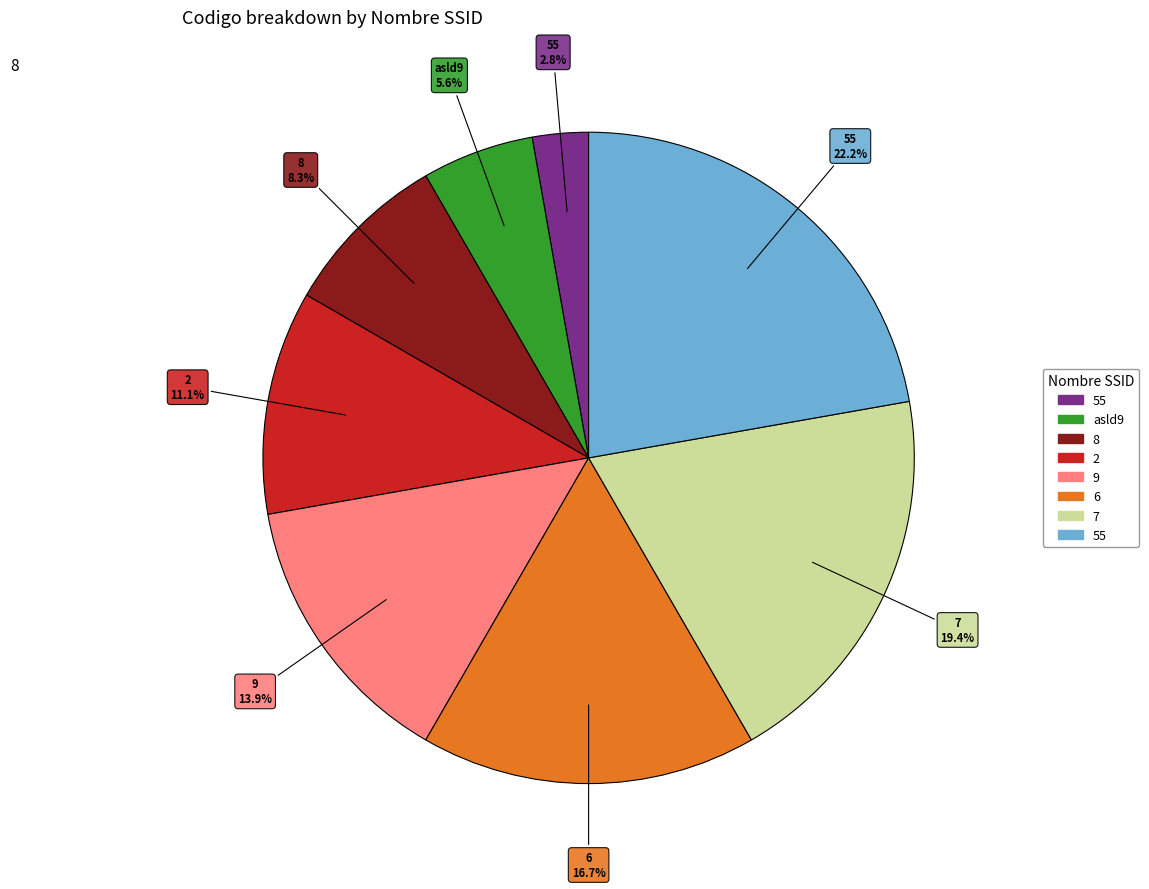

Does any single category account for the majority?

No